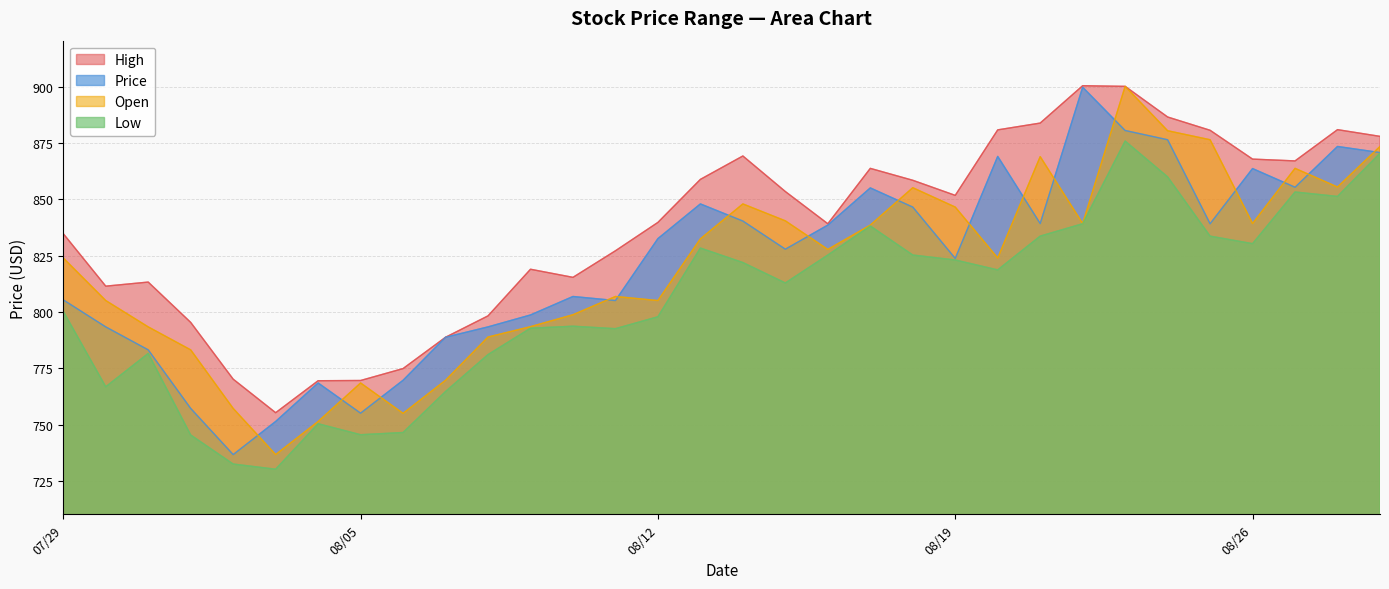

Reading left to right, what are all the values shown in this chart?

High: 834.8	811.5	813.3	795.4	770.2	755.3	769.5	769.6	774.9	788.8	798.3	819.0	815.4	827.2	839.8	858.9	869.3	853.5	839.2	863.8	858.5	851.8	880.9	883.9	900.5	900.2	886.6	880.7	867.9	867.1	881.0	878.0
Price: 805.4	793.4	783.2	757.2	736.7	751.4	768.5	755.1	769.7	788.8	793.4	798.7	806.9	805.1	832.6	848.0	840.4	827.9	838.6	855.1	846.6	823.8	869.1	839.3	899.8	880.6	876.5	839.2	863.7	855.4	873.5	870.8
Open: 824.0	805.1	793.4	783.2	757.2	736.7	751.4	768.5	755.0	769.7	788.9	793.5	798.8	806.9	805.1	832.5	848.0	840.5	827.8	838.6	855.2	846.6	824.0	869.0	839.3	900.2	880.5	876.5	839.3	863.8	855.5	873.5
Low: 800.3	766.8	781.6	745.4	732.5	730.2	750.4	745.5	746.5	764.7	781.1	792.8	793.7	792.6	797.9	828.4	822.0	812.9	825.3	838.2	825.3	823.1	818.7	833.7	839.2	875.9	860.0	833.7	830.4	853.3	851.3	870.5